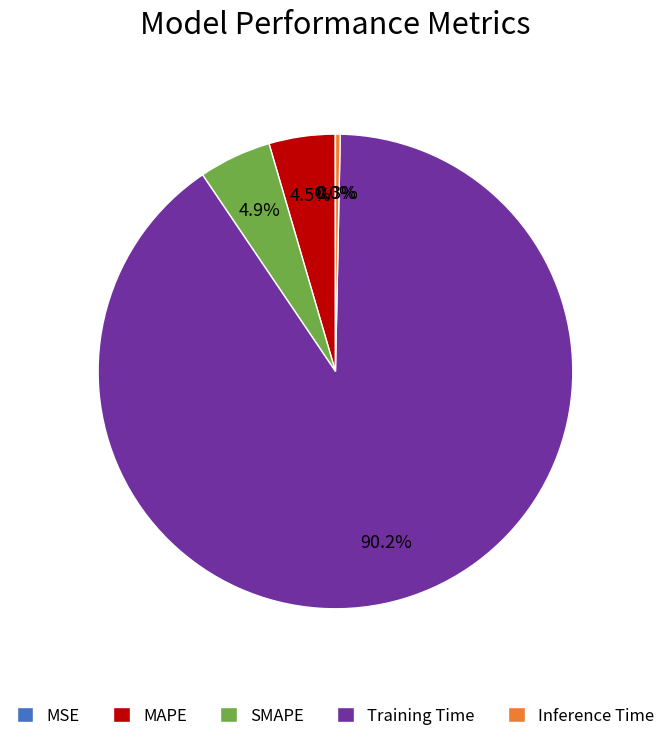

What is the majority slice?

Training Time